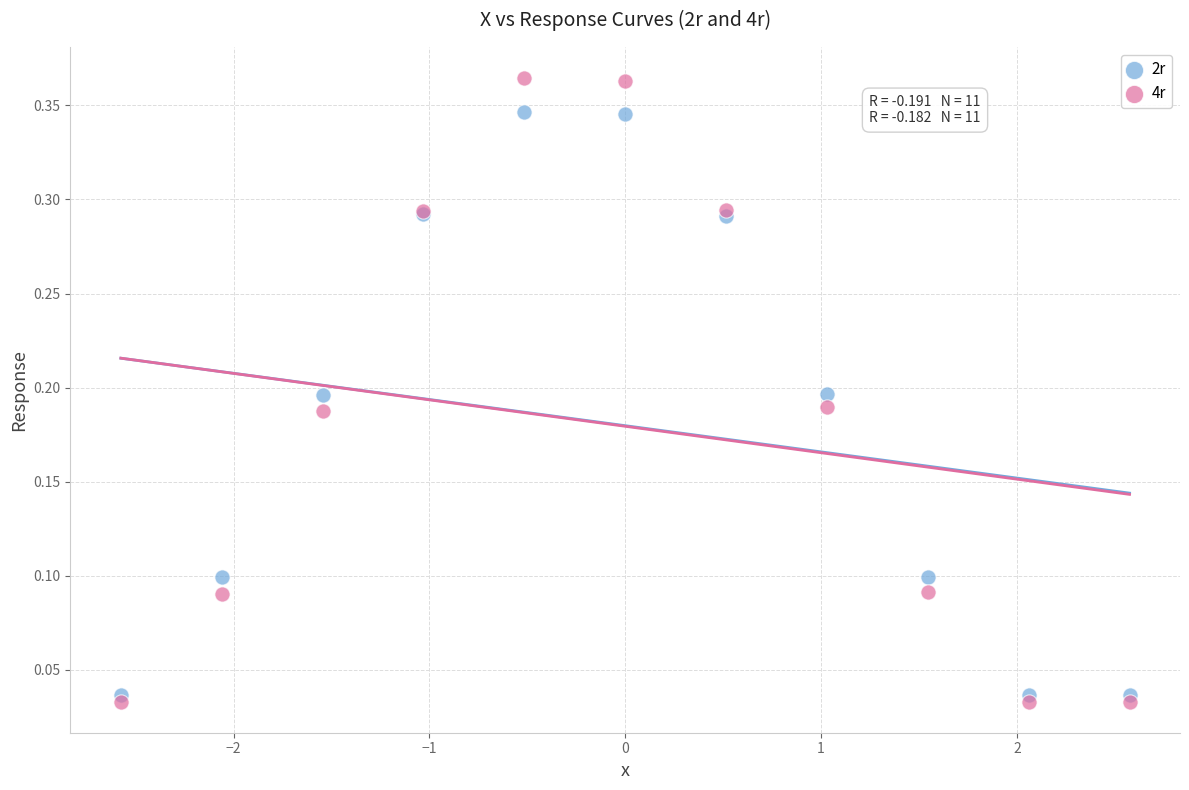

What are all the series names shown in the legend?

2r, 4r